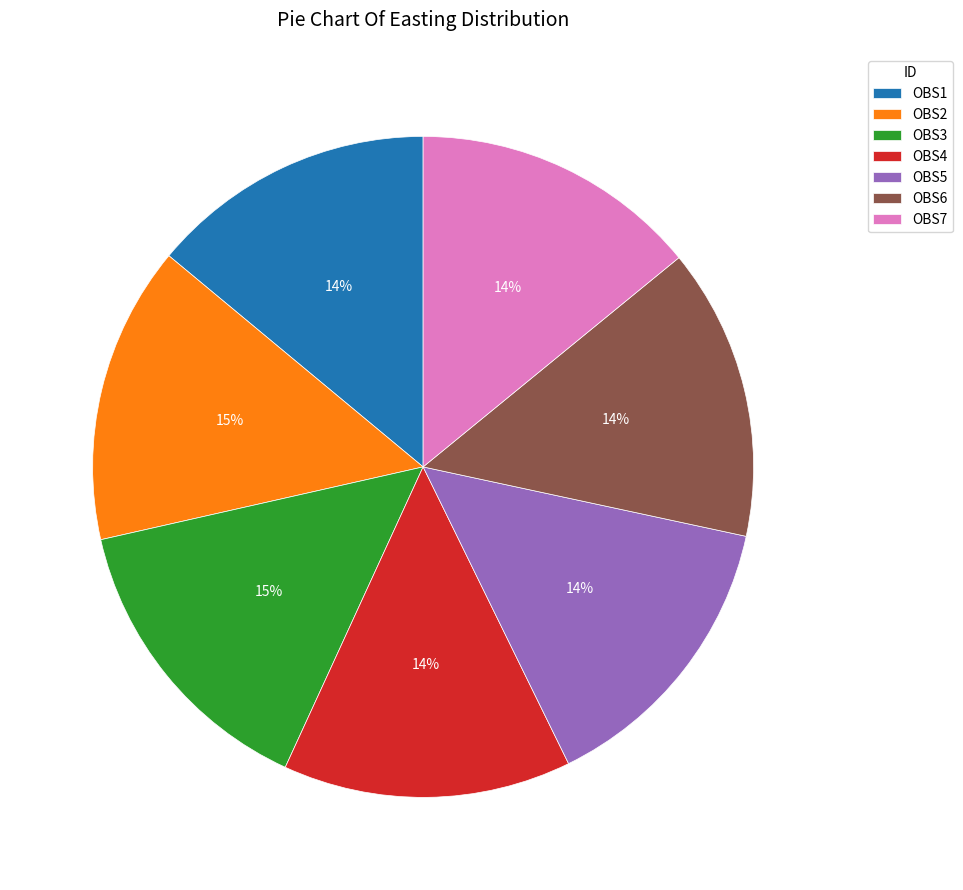

To the nearest percent, what is the average slice percentage?

14%